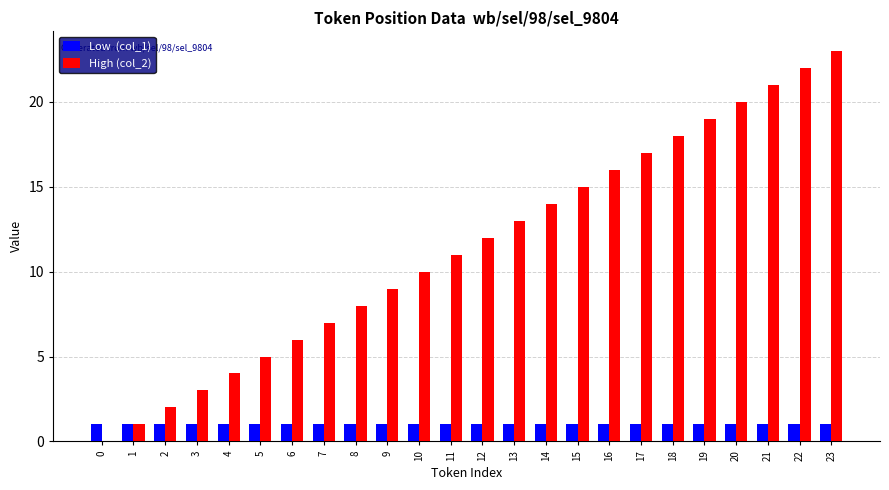

At which category is the sum across all series the highest?

23